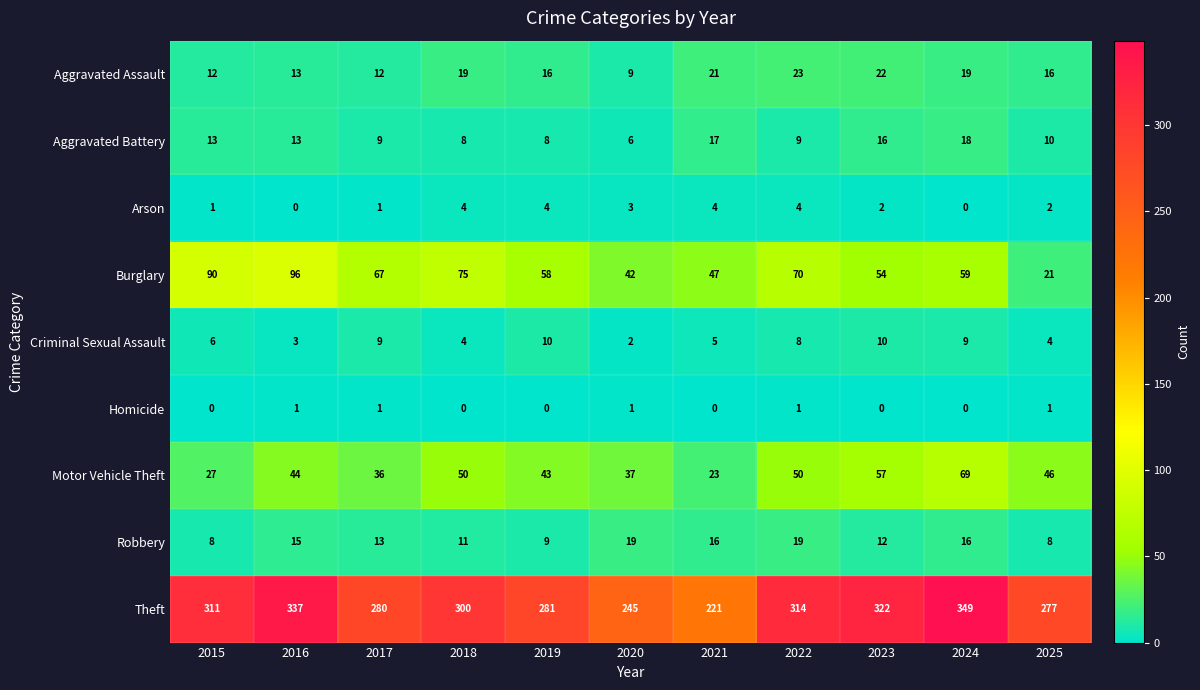

At which category is the sum across all series the highest?

2024